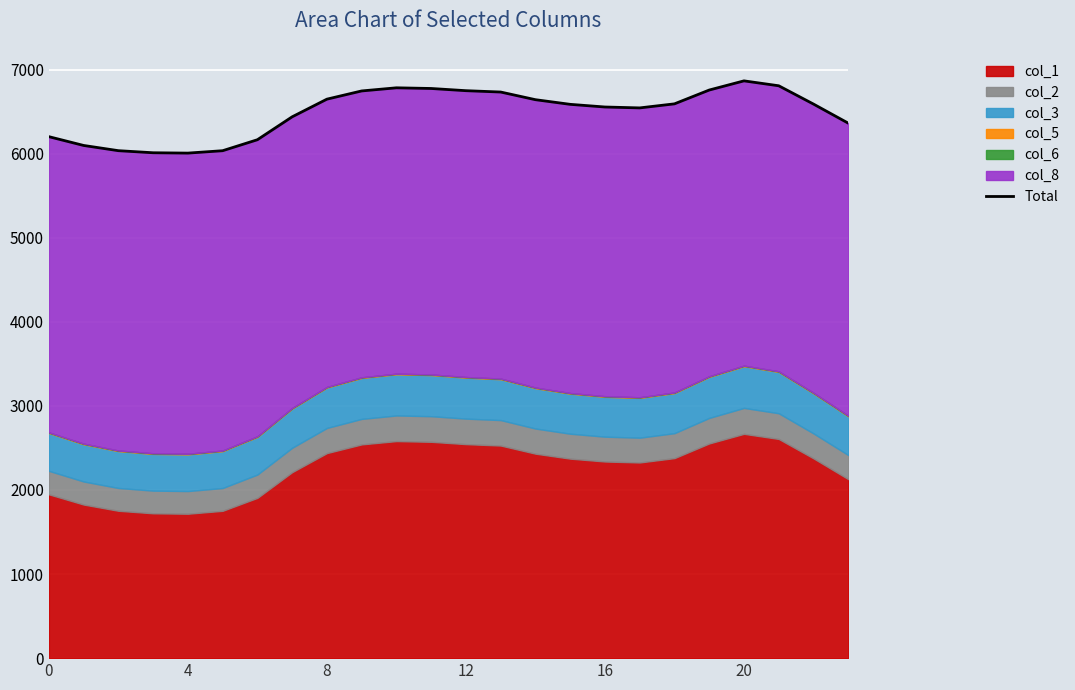

What is the ratio of the value at 11 to the value at 21?

1.0